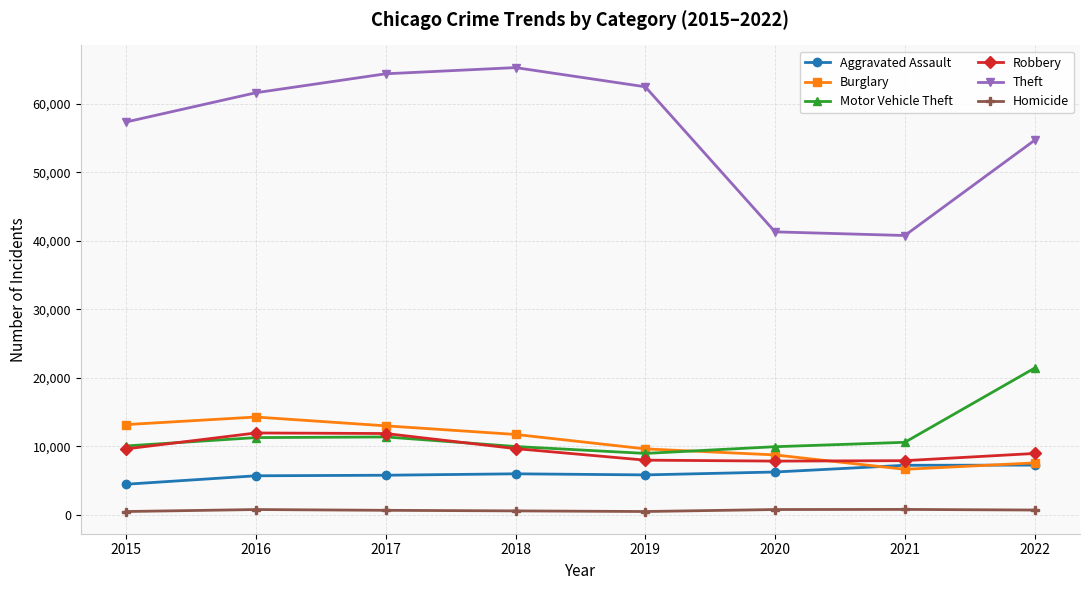

What is the value of the Motor Vehicle Theft point at the 8th from the left?

21424